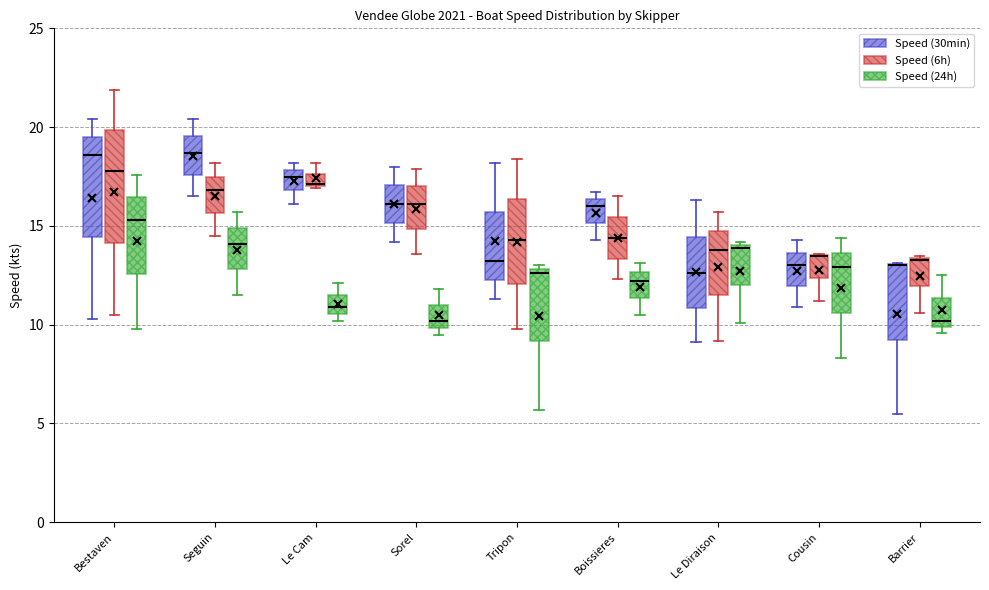

Which box is the tallest, from its lower edge to its upper edge?

Bestaven (Speed (6h))